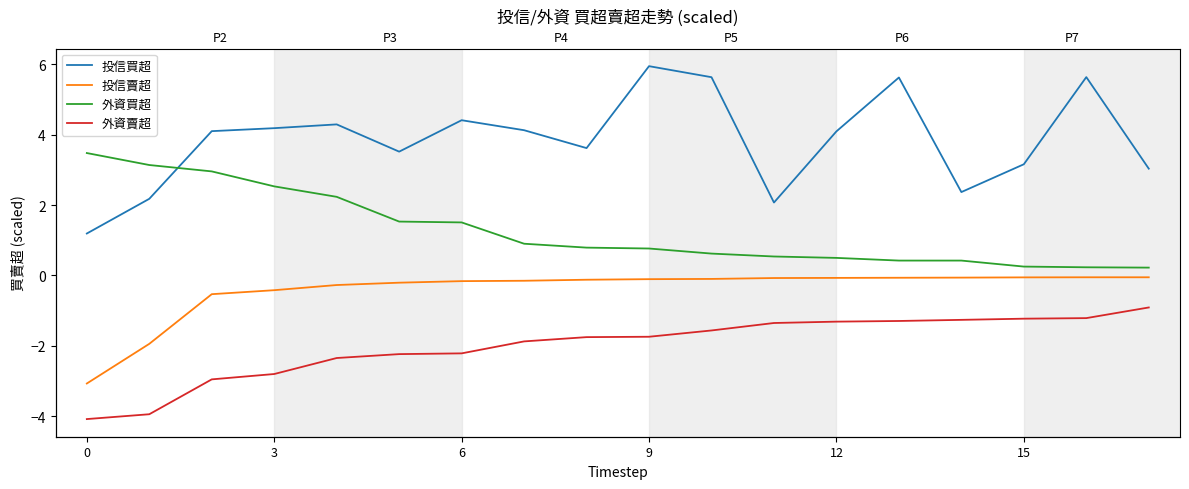

How many lines are shown in the chart?

4